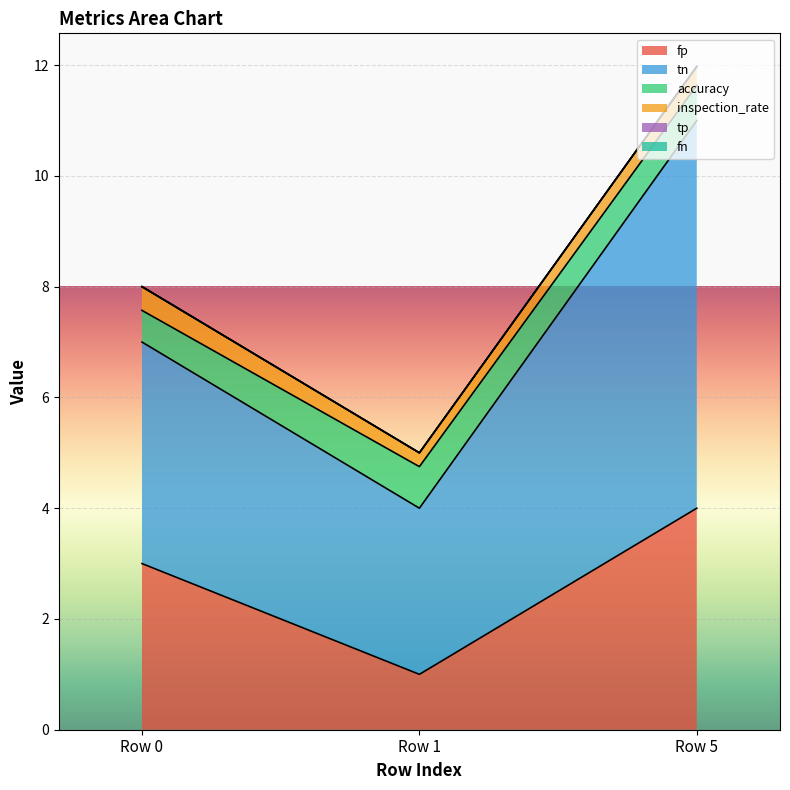

The inspection_rate series shows 0.4 at Row 1. True or false?

False